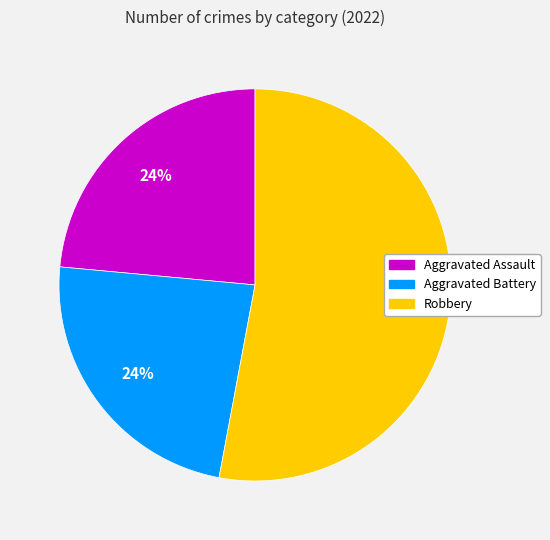

Is there any slice that represents more than half of the pie?

Yes